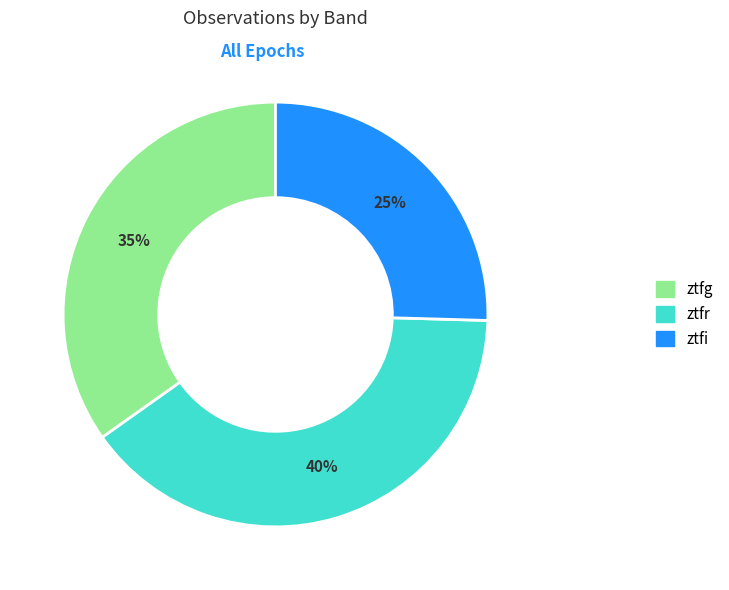

Rank the categories by value from highest to lowest.

ztfr, ztfg, ztfi